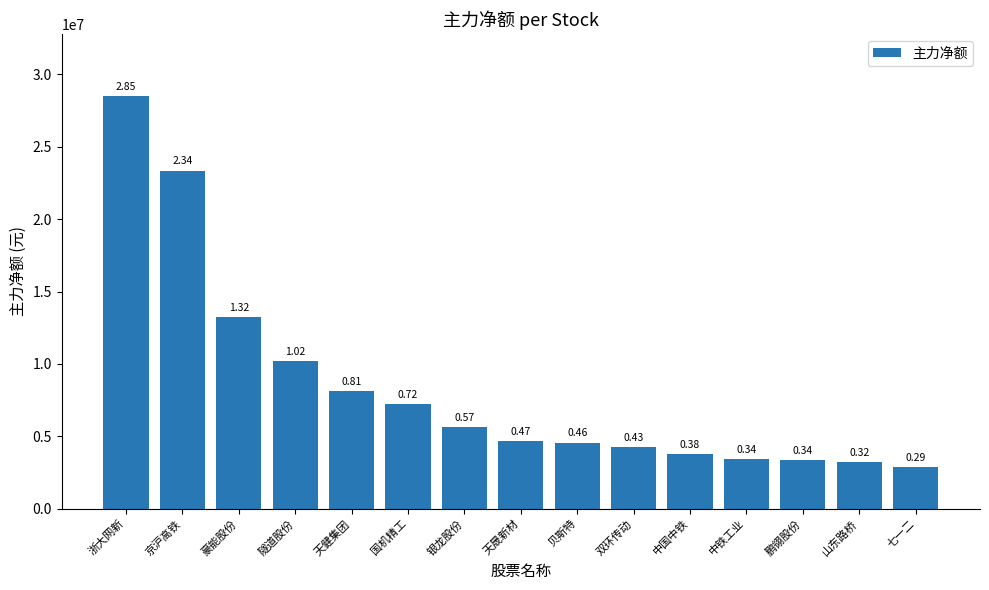

At which category does the chart reach its peak across all series?

浙大网新